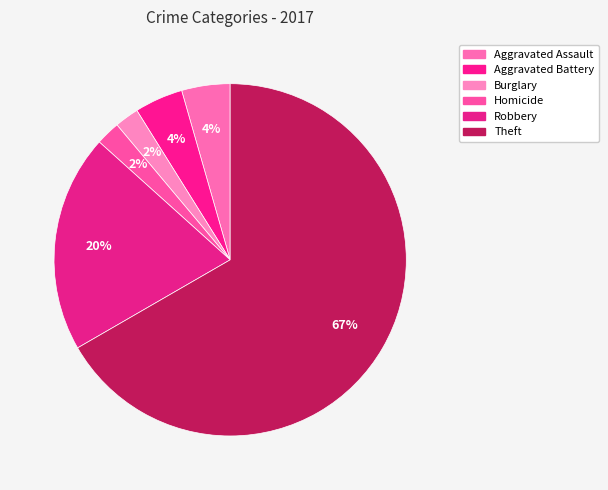

How many slices are in this pie chart?

6